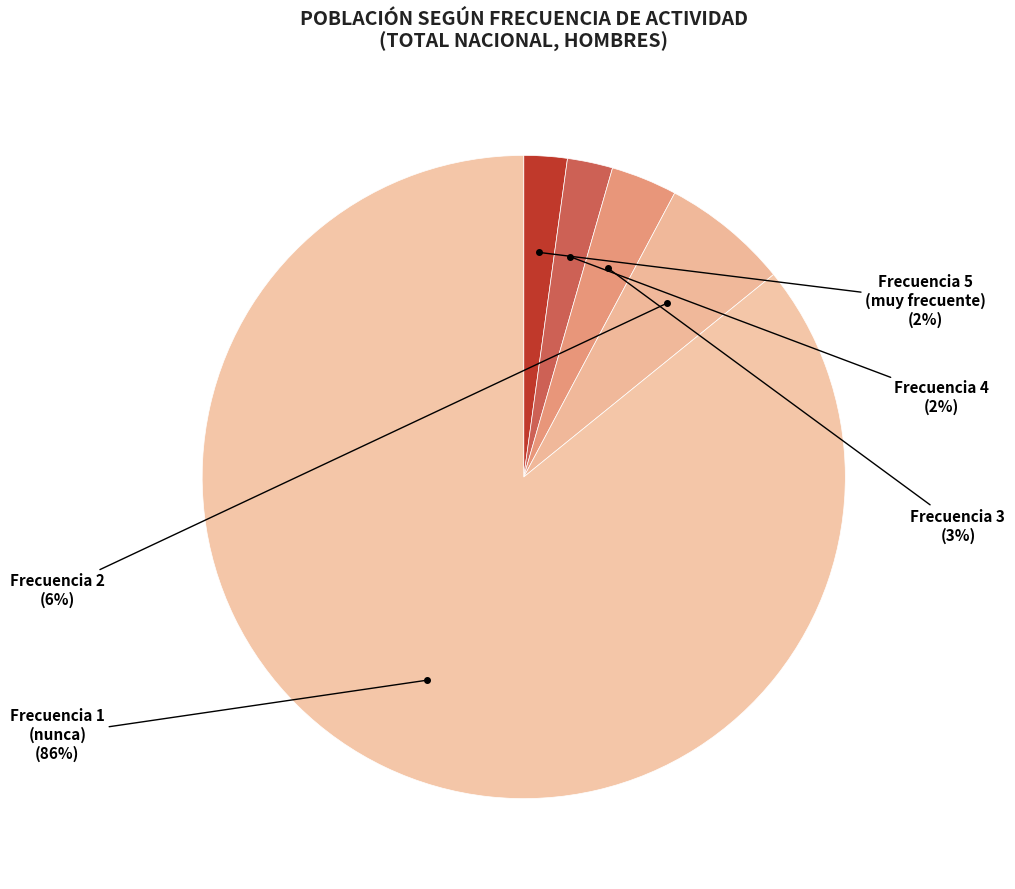

How many segments does this pie chart have?

5